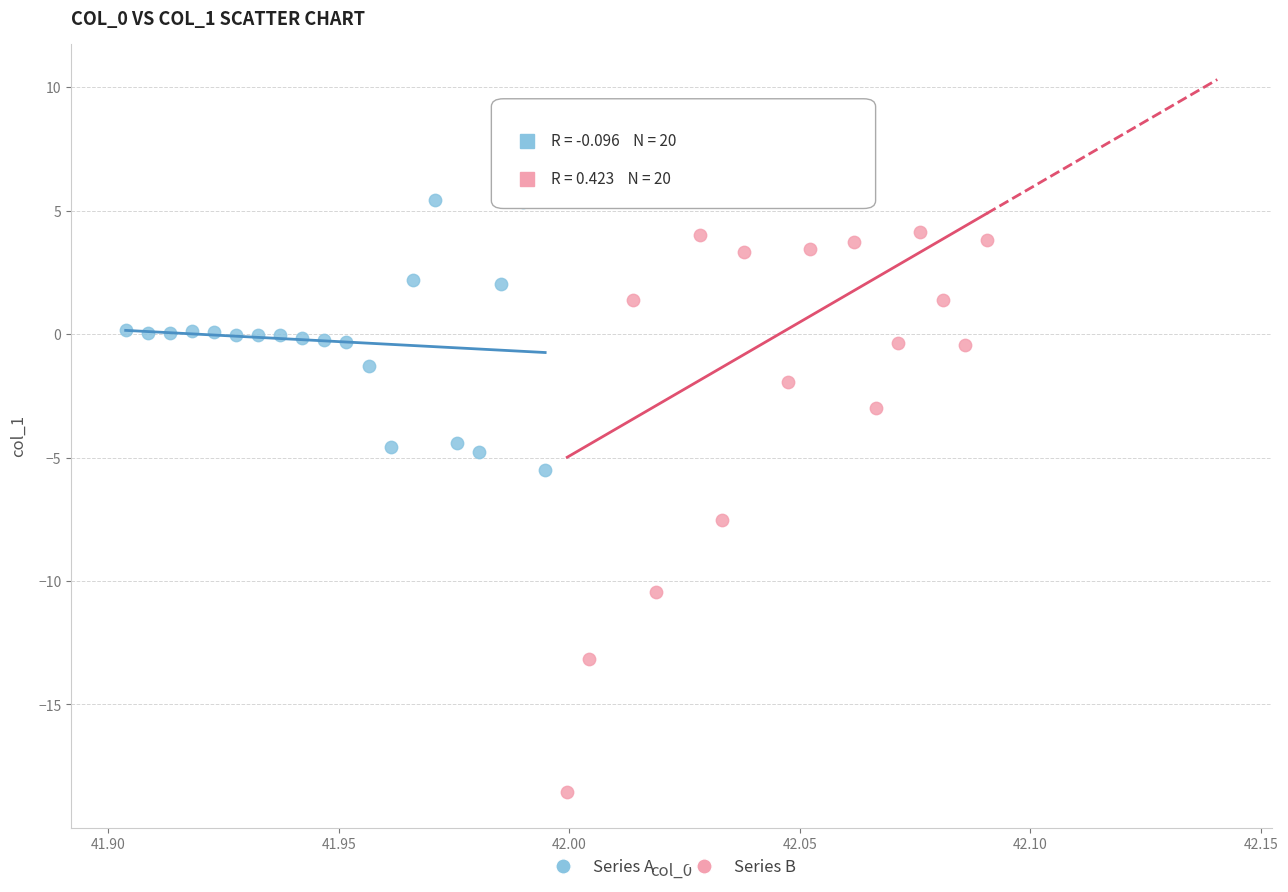

Which series contains the highest Y value?

Series B